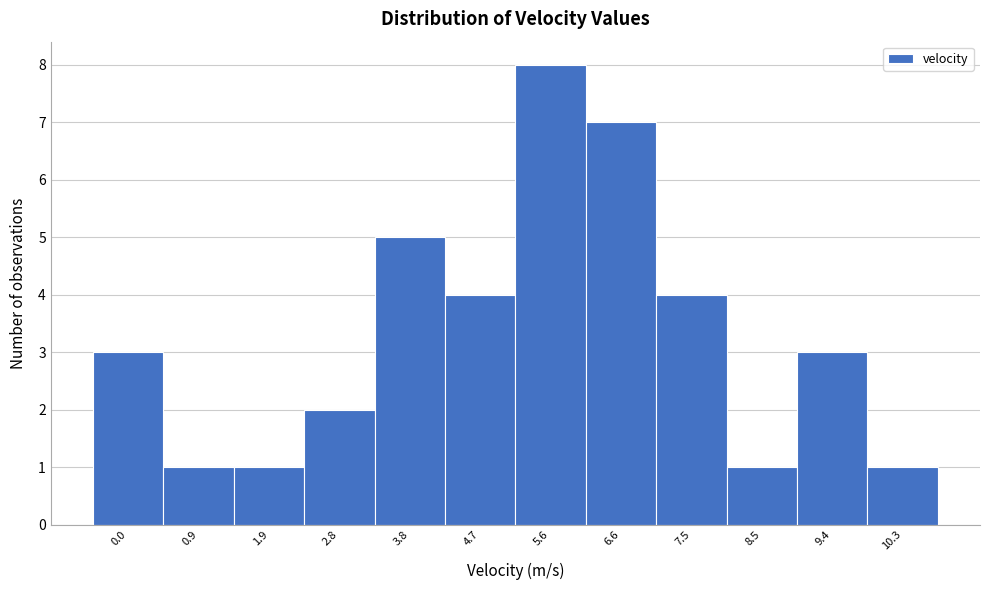

Reading left to right, list all the values displayed in this chart.

3	1	1	2	5	4	8	7	4	1	3	1